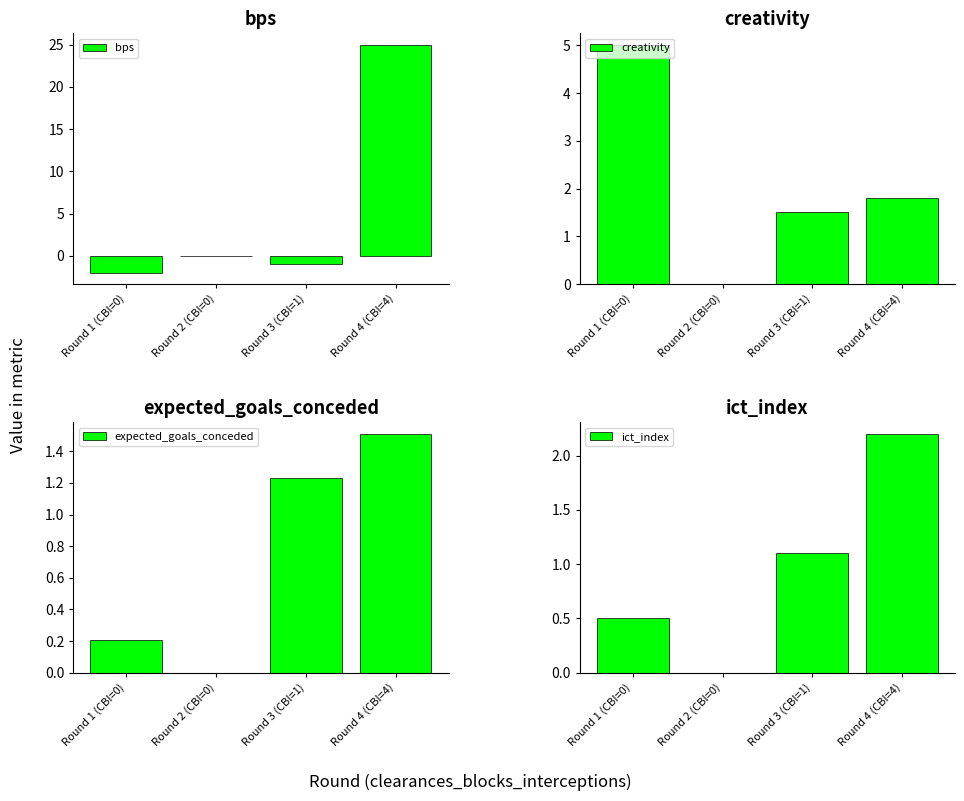

At which category is the sum across all series the highest?

Round 4 (CBI=4)